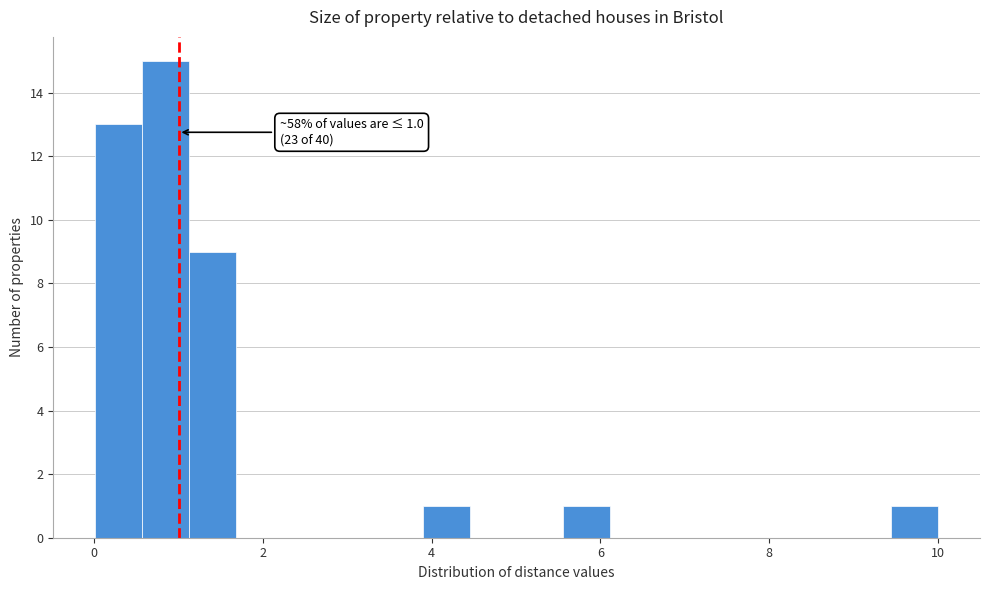

Around what value on the x-axis is the tallest bar? Give the approximate position of its centre, as read against the axis.

0.8